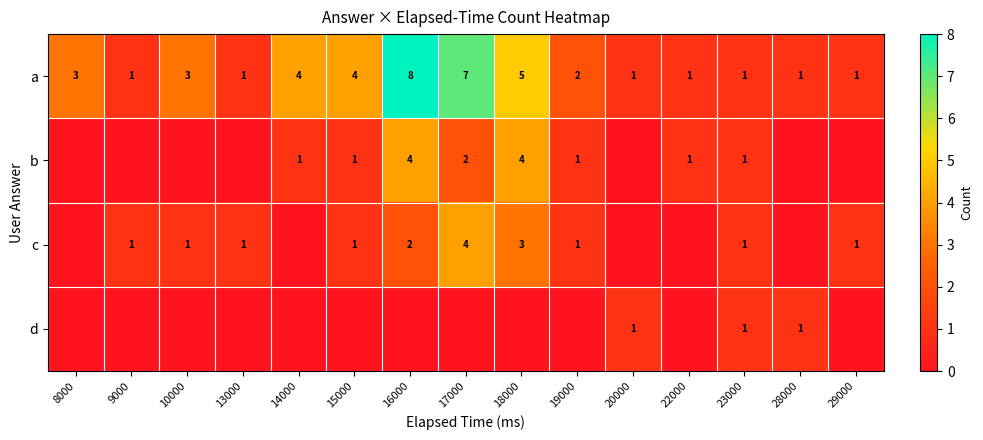

The c series shows 1 at 17000. True or false?

False